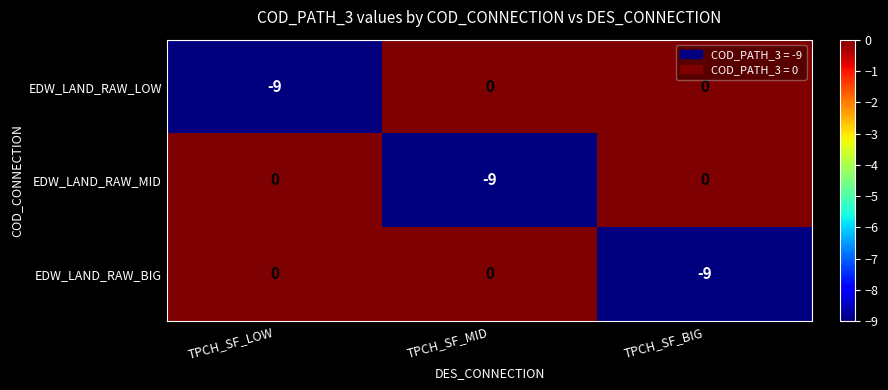

What is the difference between the highest and lowest values at TPCH_SF_MID?

9